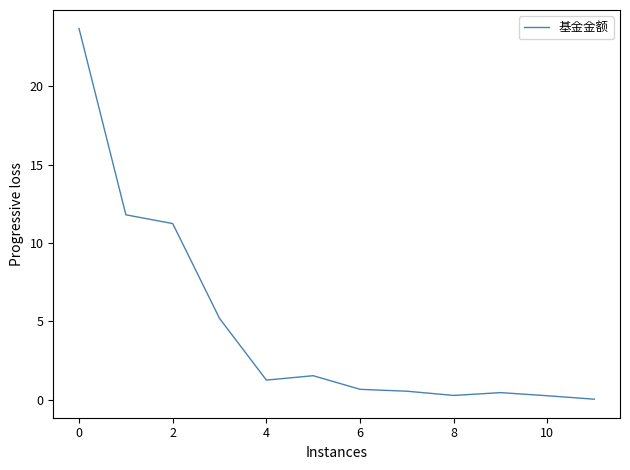

What is the difference between the maximum and minimum values?

23.7